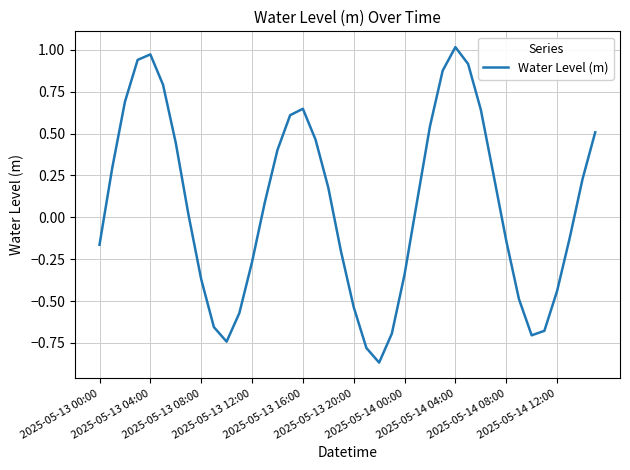

What is the difference between the maximum and minimum values?

1.9